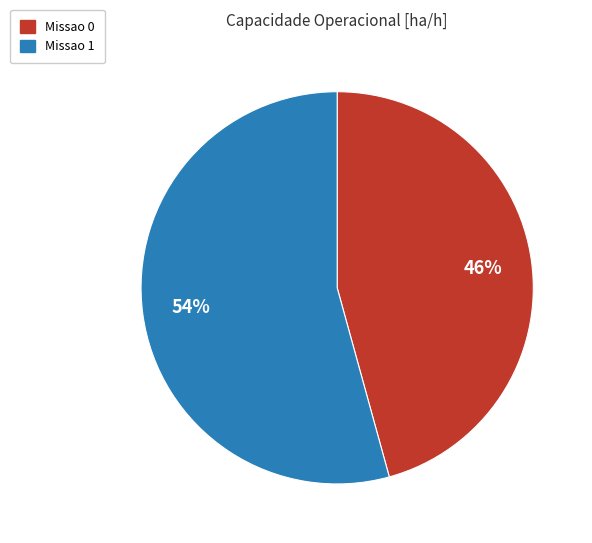

Which category accounts for the majority?

Missao 1